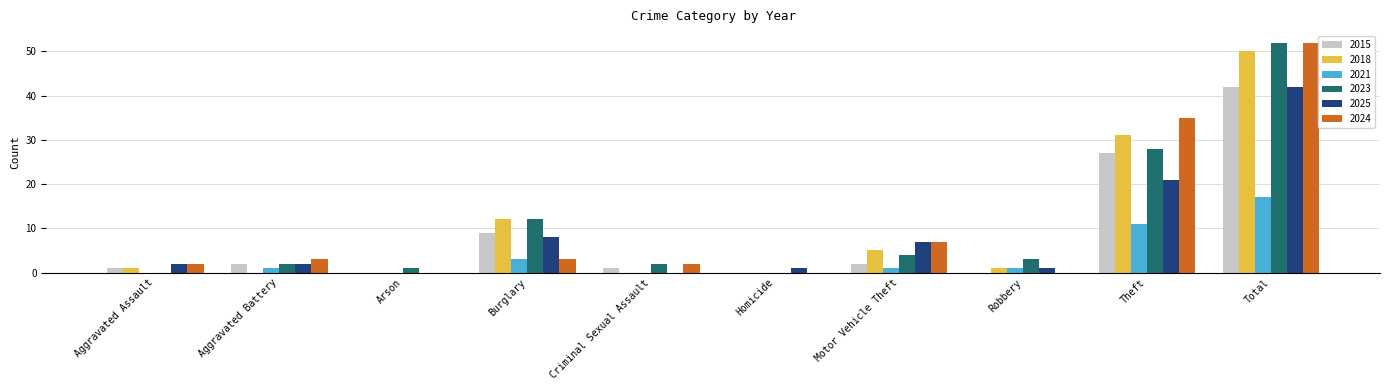

What is the maximum value for 2021?

17